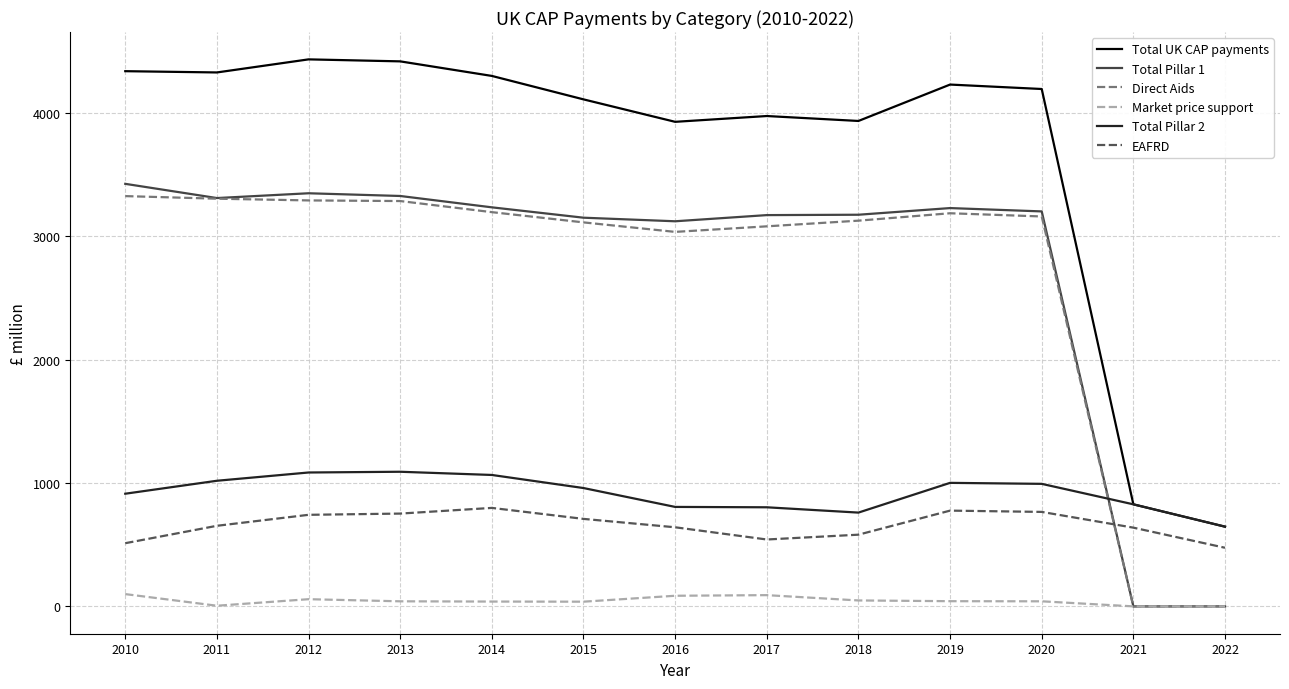

The value of Total Pillar 2 at 2021 is 827.0. True or false?

True